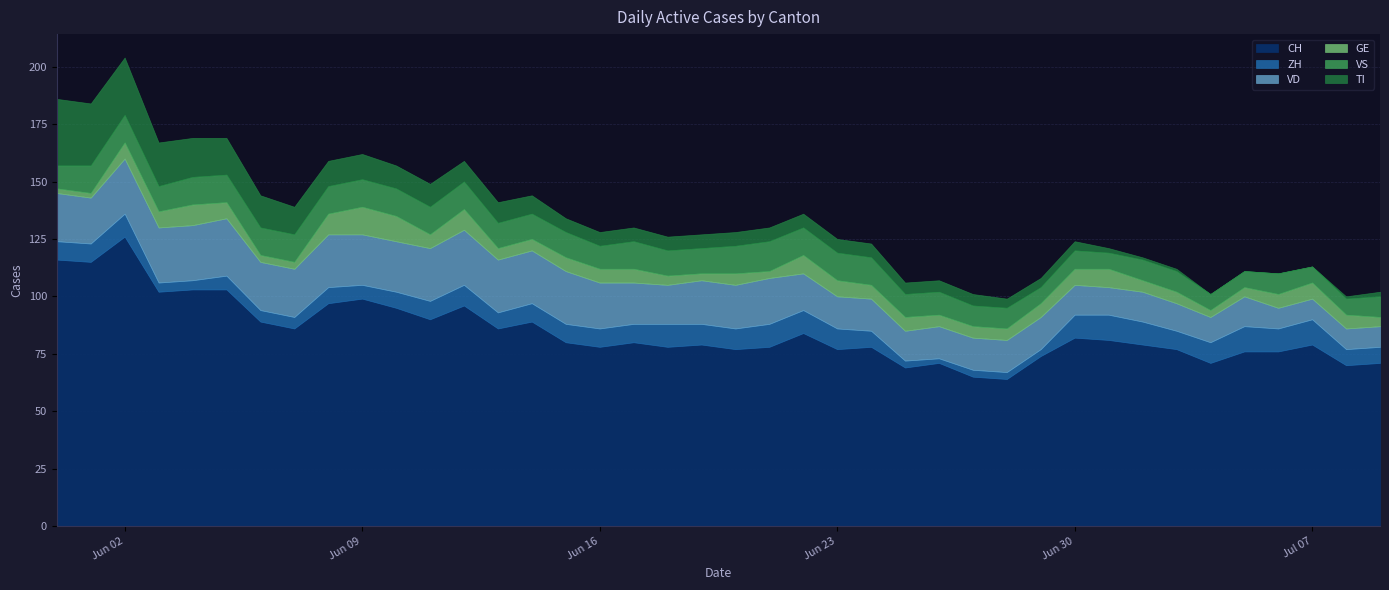

Reading left to right, what are all the values shown in this chart?

CH: 116	115	126	102	103	103	89	86	97	99	95	90	96	86	89	80	78	80	78	79	77	78	84	77	78	69	71	65	64	74	82	81	79	77	71	76	76	79	70	71
ZH: 8	8	10	4	4	6	5	5	7	6	7	8	9	7	8	8	8	8	10	9	9	10	10	9	7	3	2	3	3	3	10	11	10	8	9	11	10	11	7	7
VD: 21	20	24	24	24	25	21	21	23	22	22	23	24	23	23	23	20	18	17	19	19	20	16	14	14	13	14	14	14	14	13	12	13	12	11	13	9	9	9	9
GE: 2	2	7	7	9	7	3	3	9	12	11	6	9	5	5	6	6	6	4	3	5	3	8	7	6	6	5	5	5	6	7	8	5	5	3	4	6	7	6	4
VS: 10	12	12	11	12	12	12	12	12	12	12	12	12	11	11	11	10	12	11	11	12	13	12	12	12	10	10	9	9	7	8	7	9	9	7	7	9	7	7	9
TI: 29	27	25	19	17	16	14	12	11	11	10	10	9	9	8	6	6	6	6	6	6	6	6	6	6	5	5	5	4	4	4	2	1	1	0	0	0	0	1	2